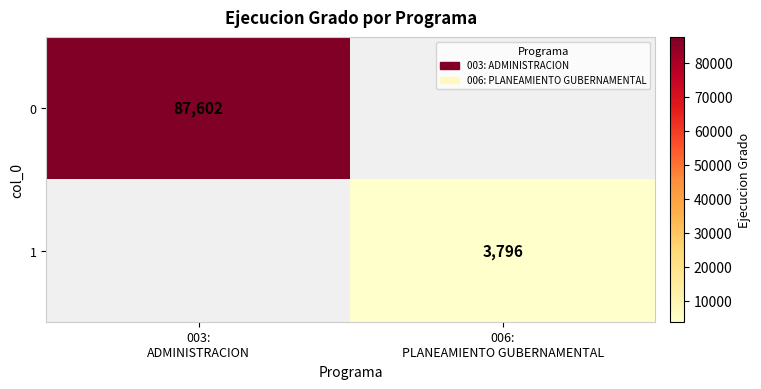

How many distinct data groups are displayed?

2